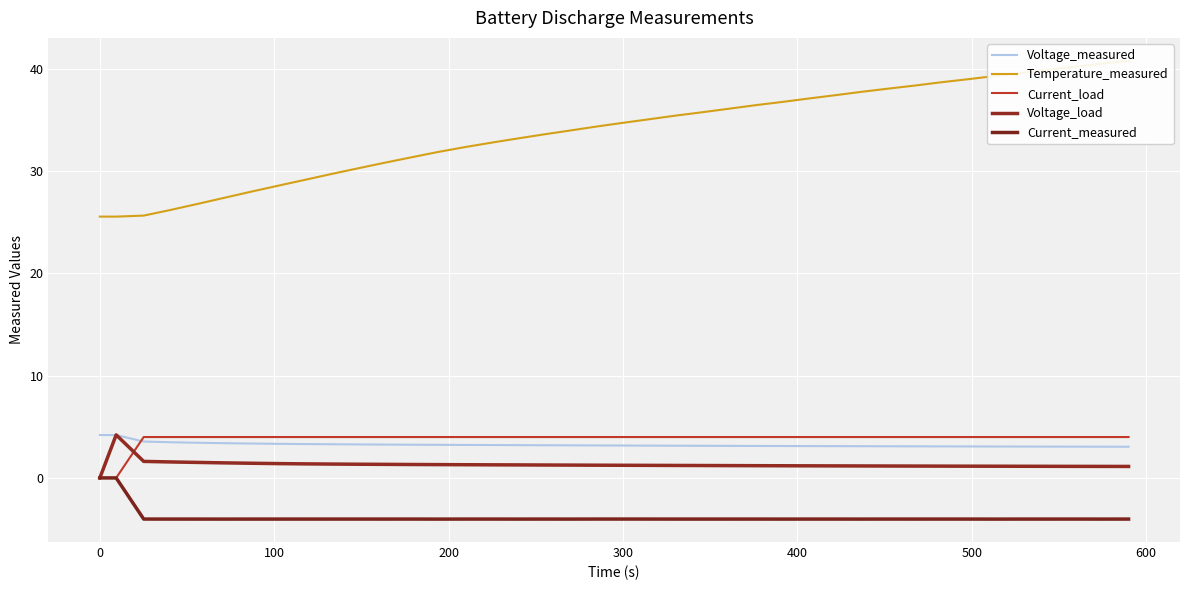

What is the minimum value for Temperature_measured?

25.6